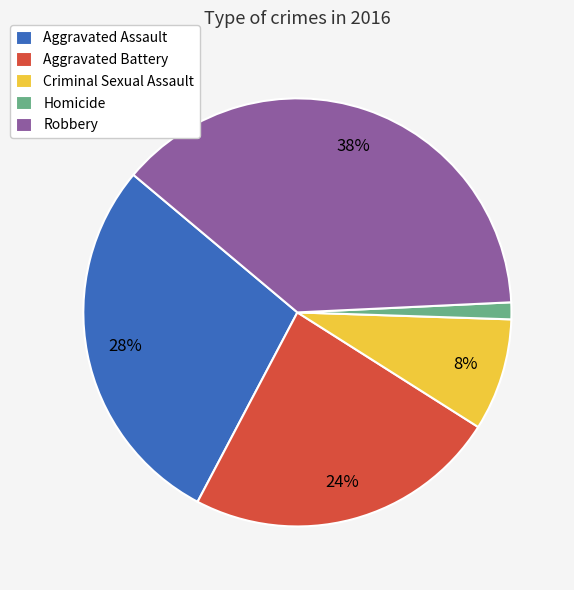

Count the number of slices in the pie.

5